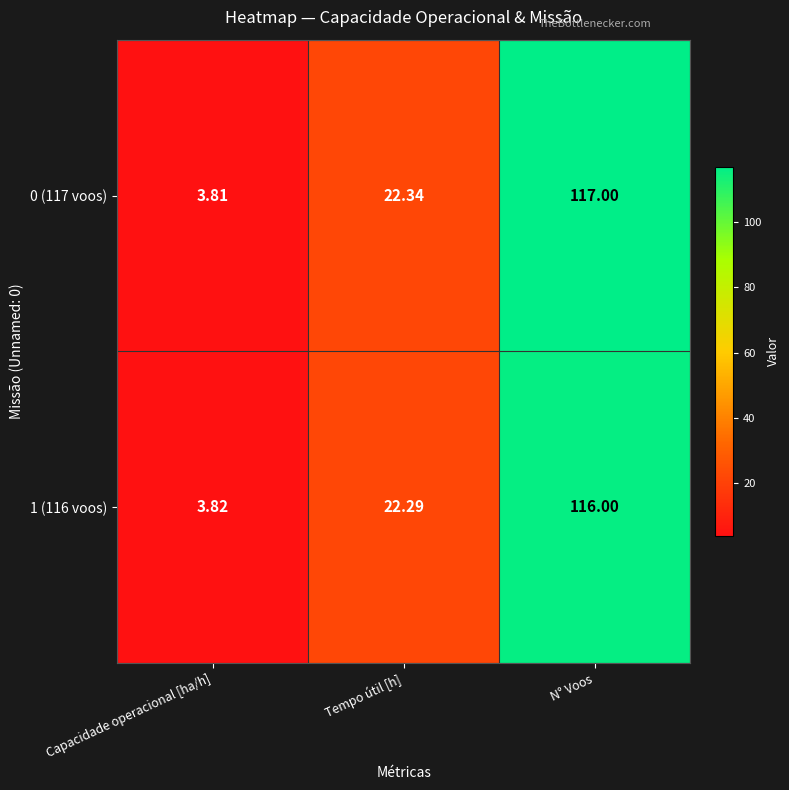

At which category is the sum across all series the highest?

N° Voos